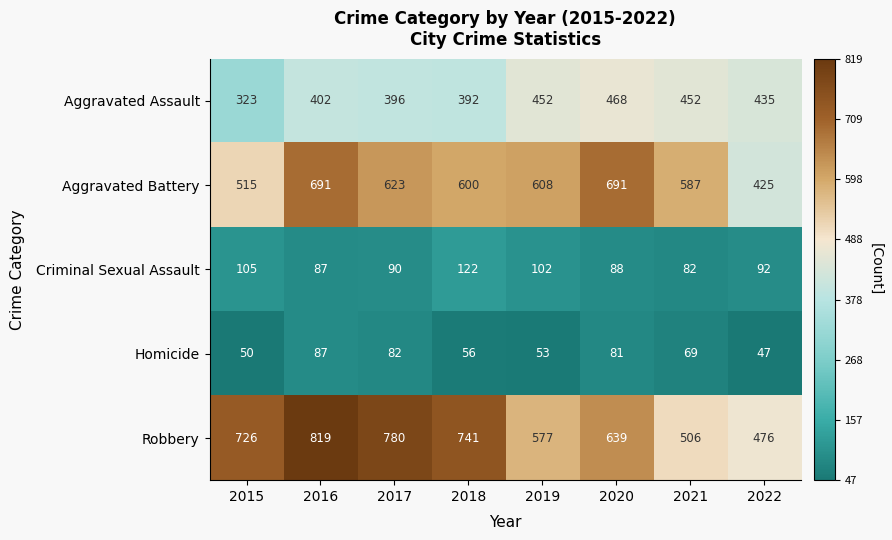

Which series has the widest spread of values?

Robbery